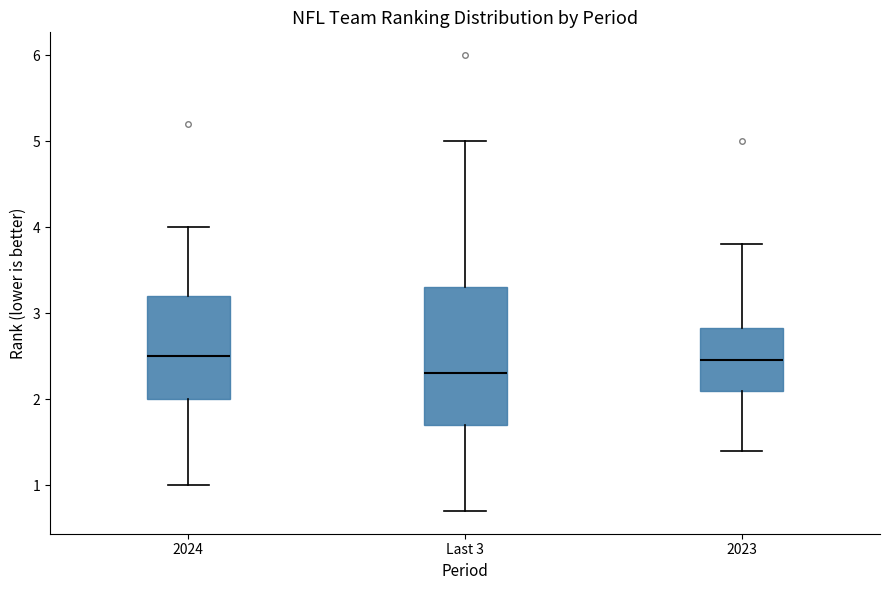

Which box is the tallest, from its lower edge to its upper edge?

Last 3